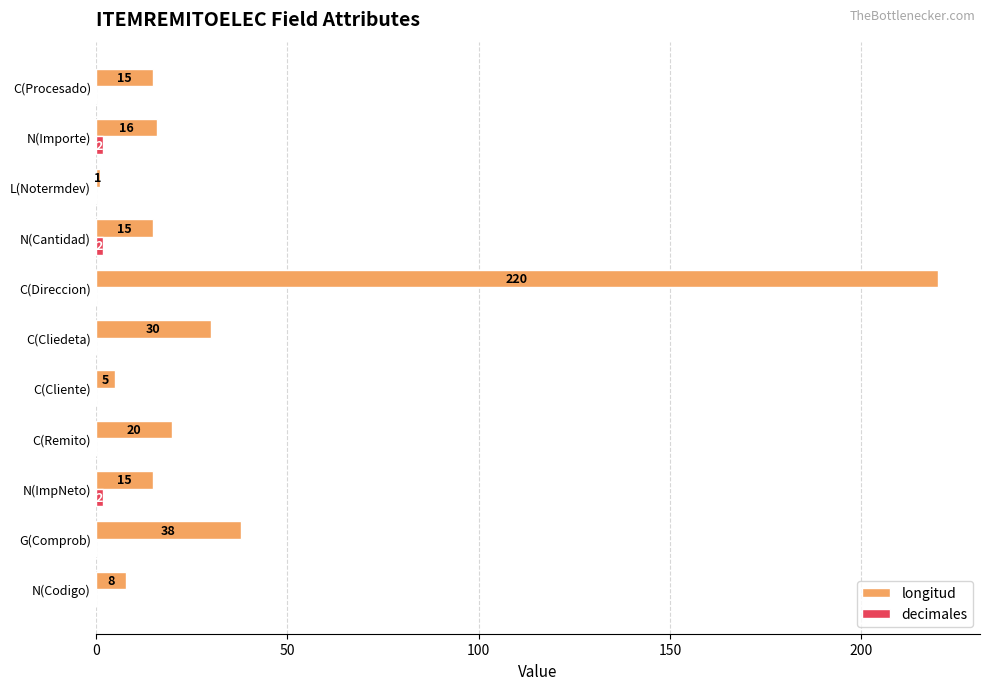

How many series are shown in this chart?

2